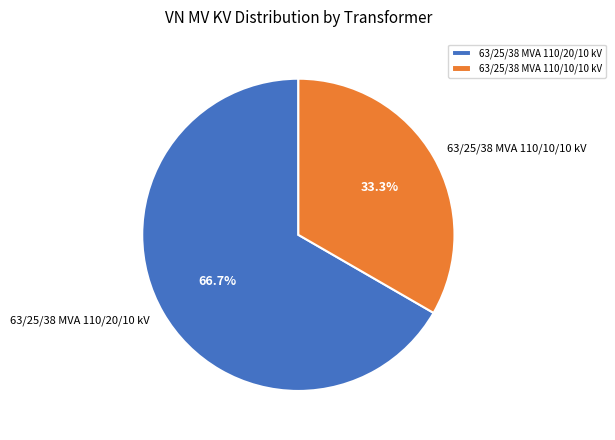

Count the number of slices in the pie.

2